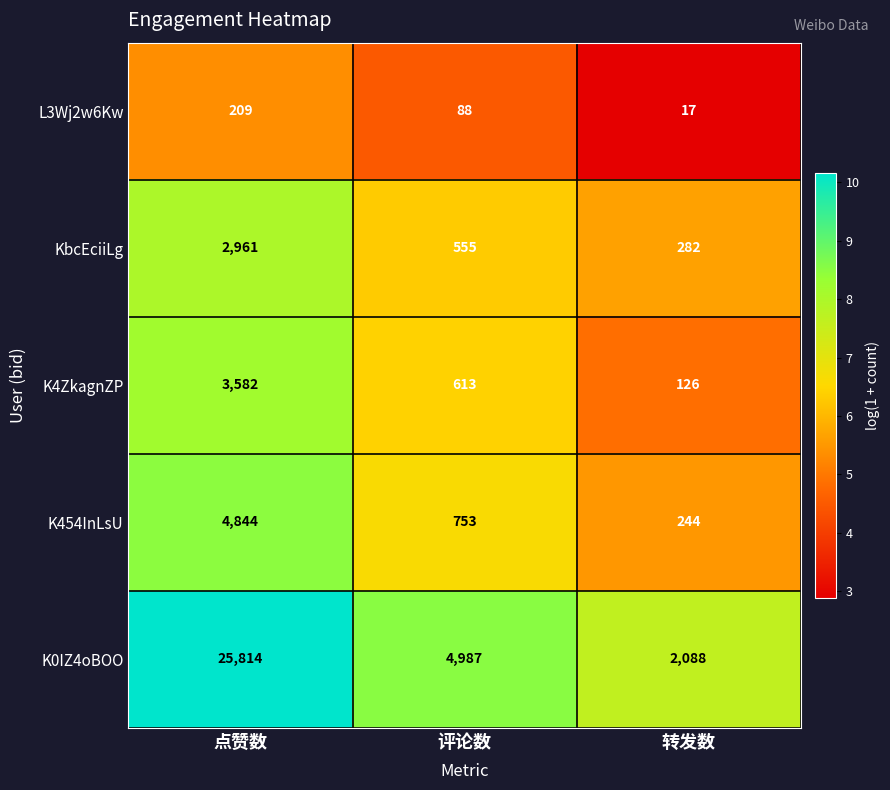

What is the difference between the K454InLsU values at 点赞数 and 评论数?

4091